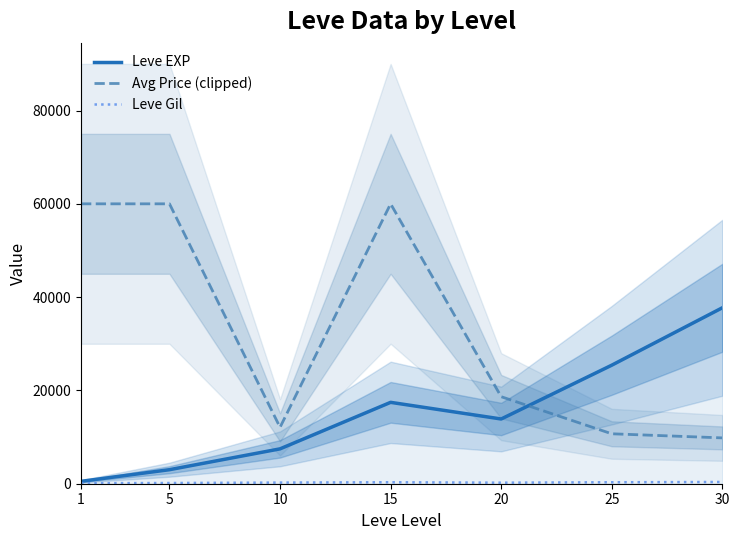

Is it true that Avg Price (clipped) equals 2376.1 at 25?

False